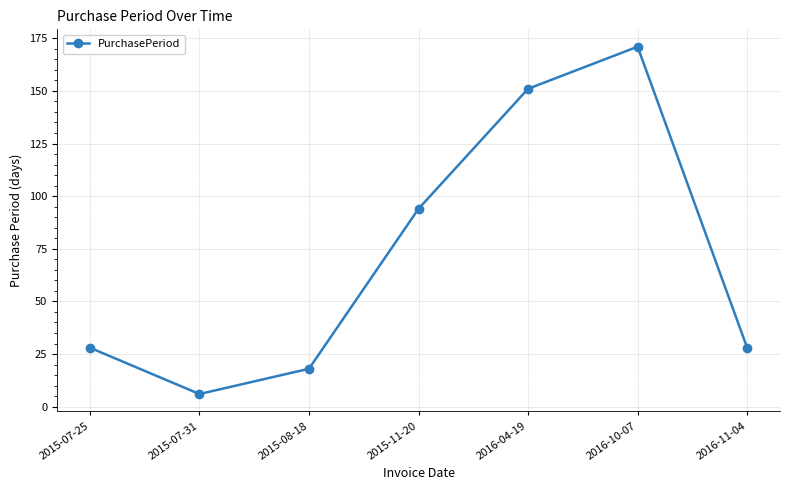

Reading left to right, list all the values displayed in this chart.

2015-07-25=28	2015-07-31=6	2015-08-18=18	2015-11-20=94	2016-04-19=151	2016-10-07=171	2016-11-04=28